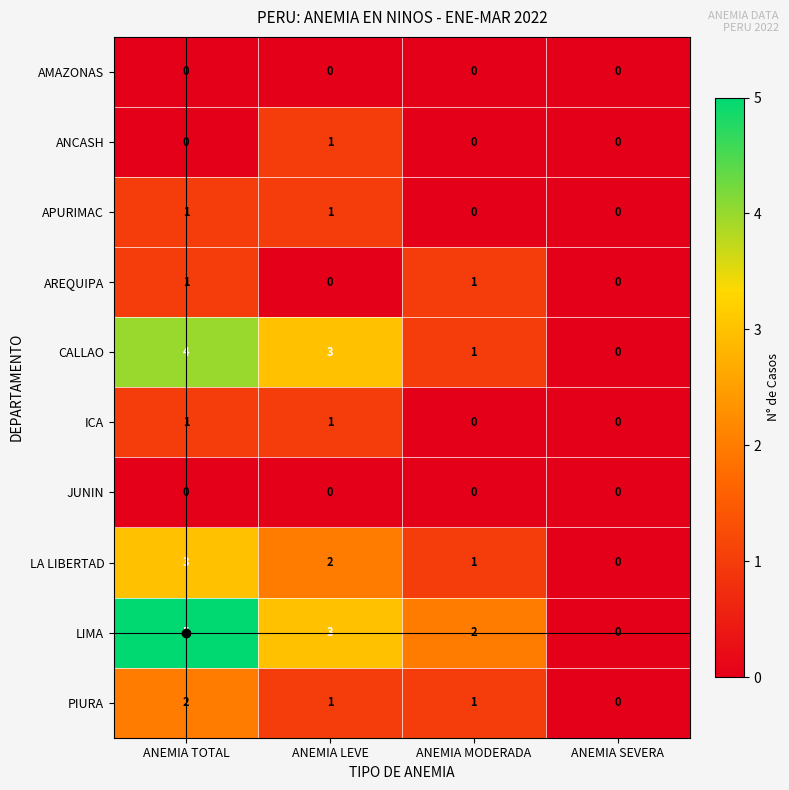

What is the difference between the AREQUIPA values at ANEMIA LEVE and ANEMIA TOTAL?

1